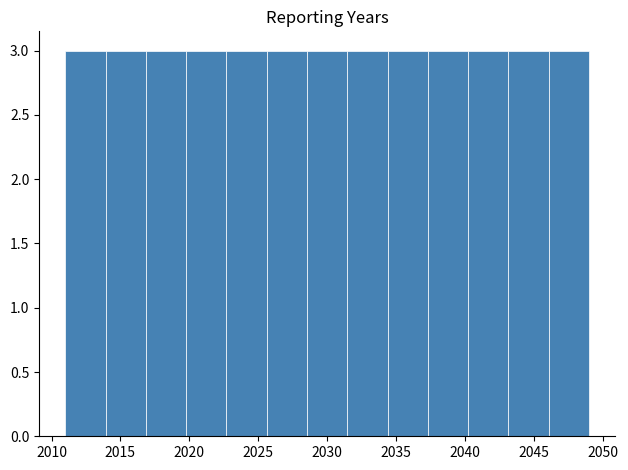

What is the height of the bar covering 2043.0 to 2046.0 on the x-axis? Neither the bar edges nor the heights are printed on the chart, so give them approximately, as read against the axes.

3